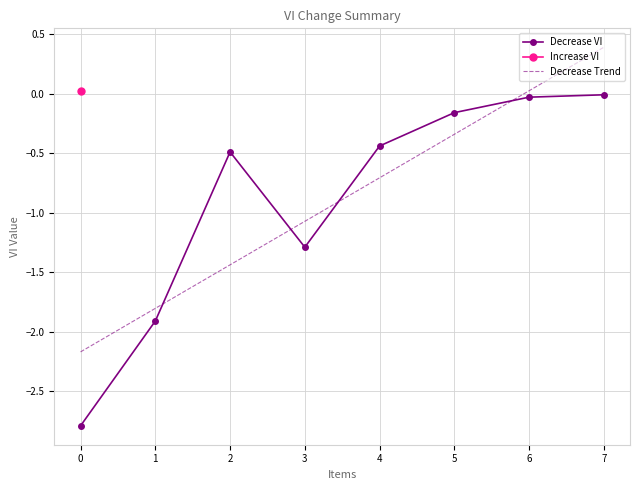

At which label is Decrease VI closest to -1?

3